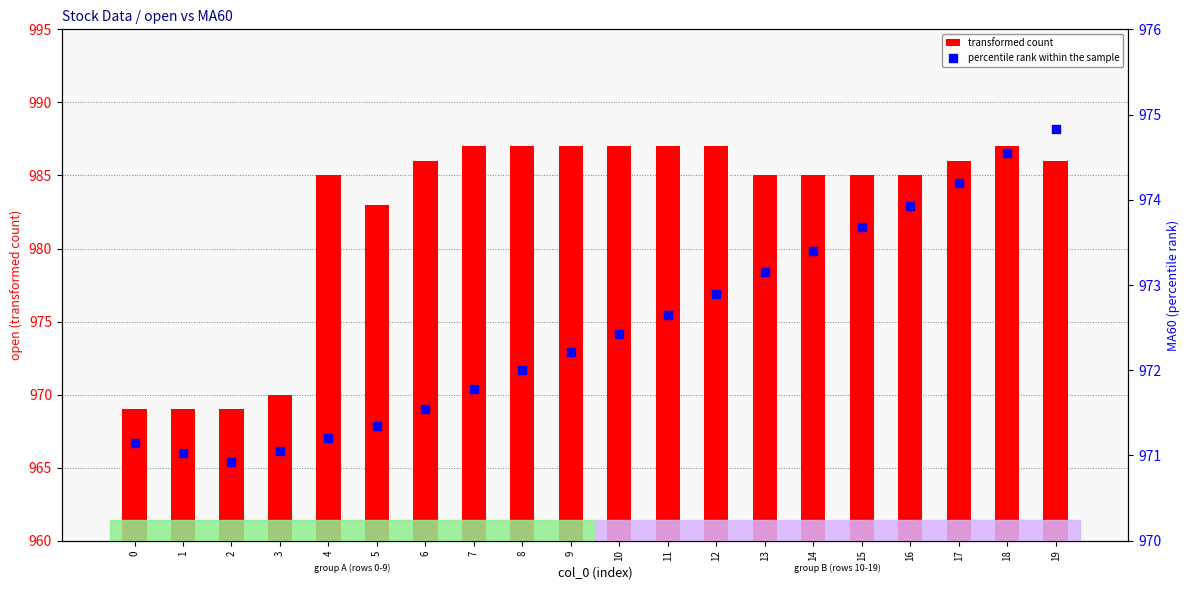

What are all the series names shown in the legend?

transformed count, percentile rank within the sample